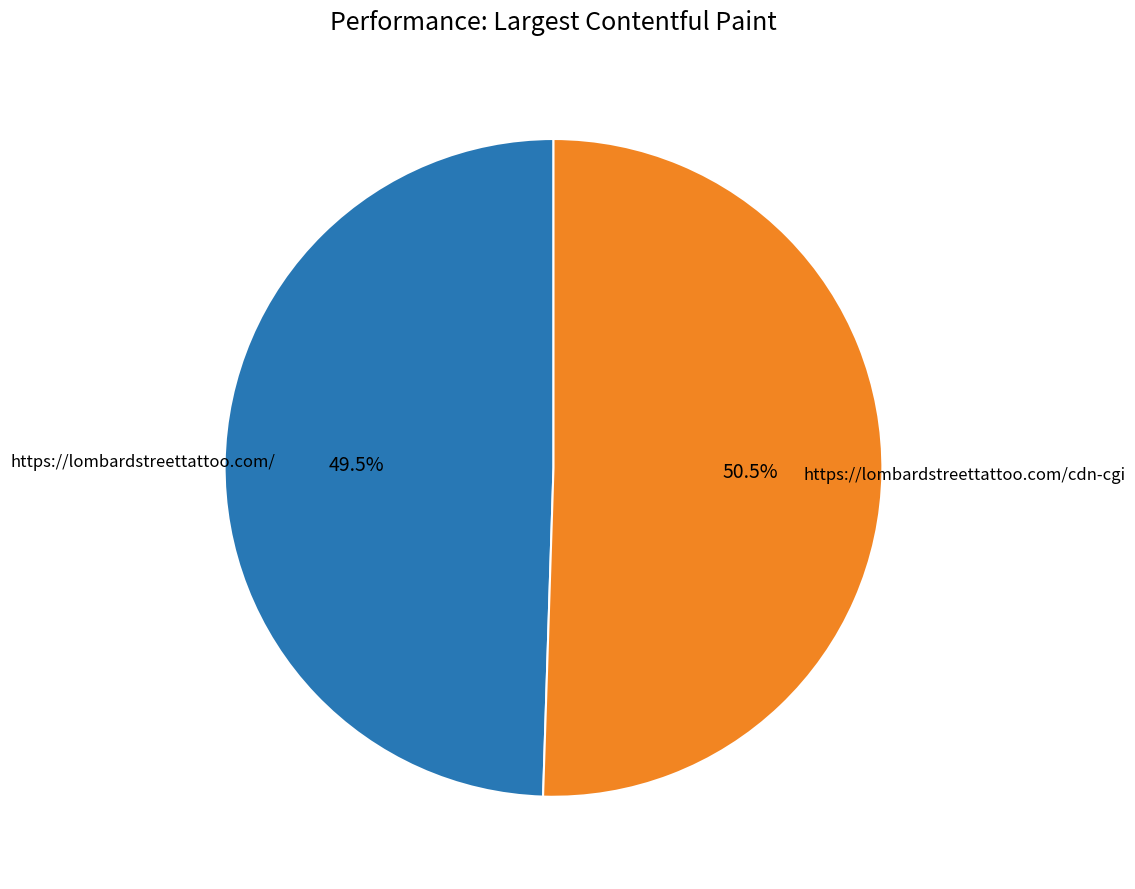

Count the number of slices in the pie.

2